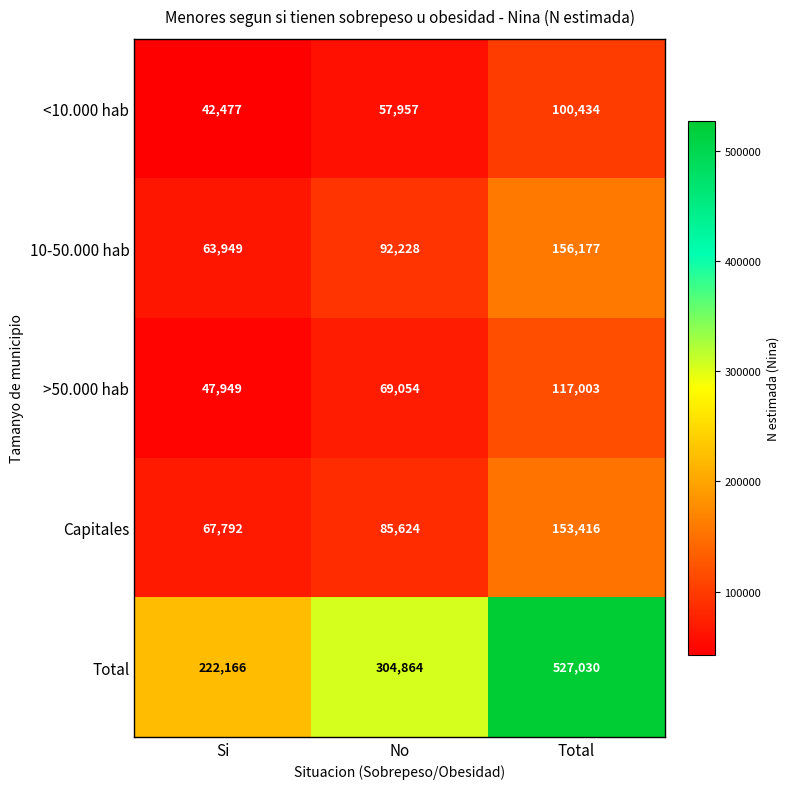

Which series has the largest total across all categories?

Total